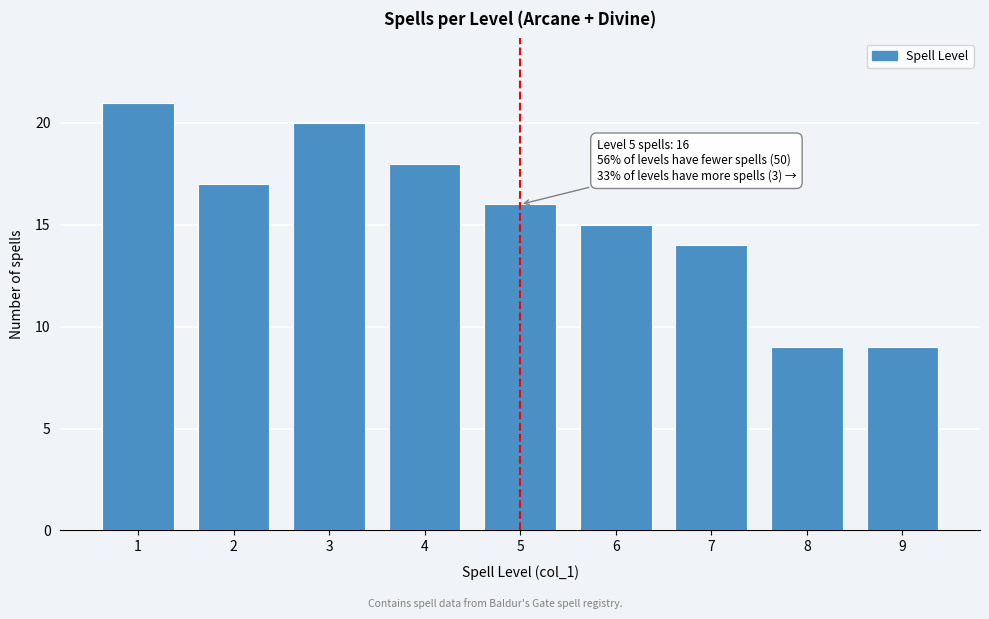

Reading left to right, transcribe all the data shown in this chart.

1=21	2=17	3=20	4=18	5=16	6=15	7=14	8=9	9=9